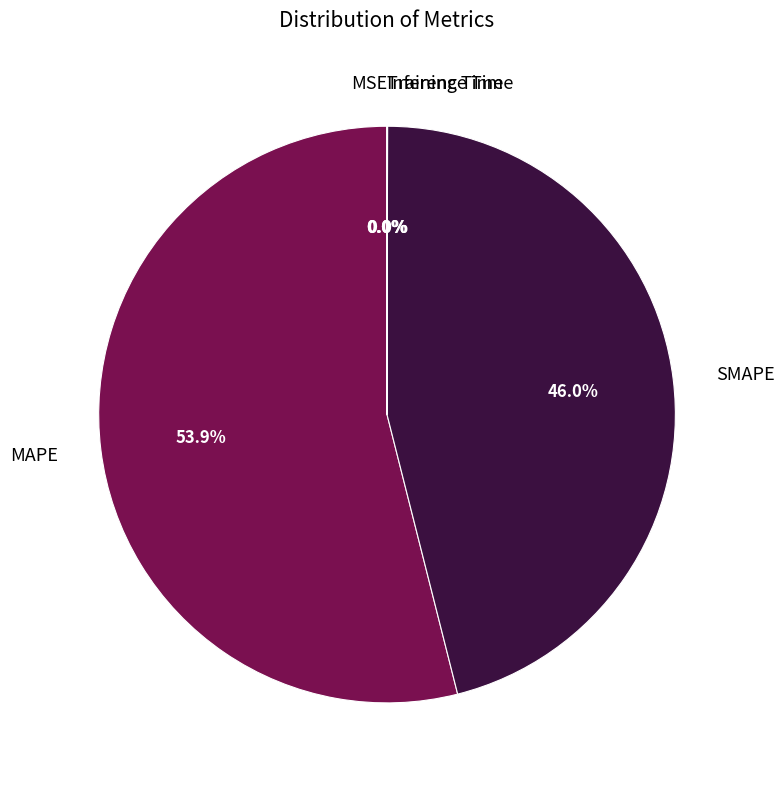

Approximately how many times larger is the value at MAPE compared to SMAPE?

1.2